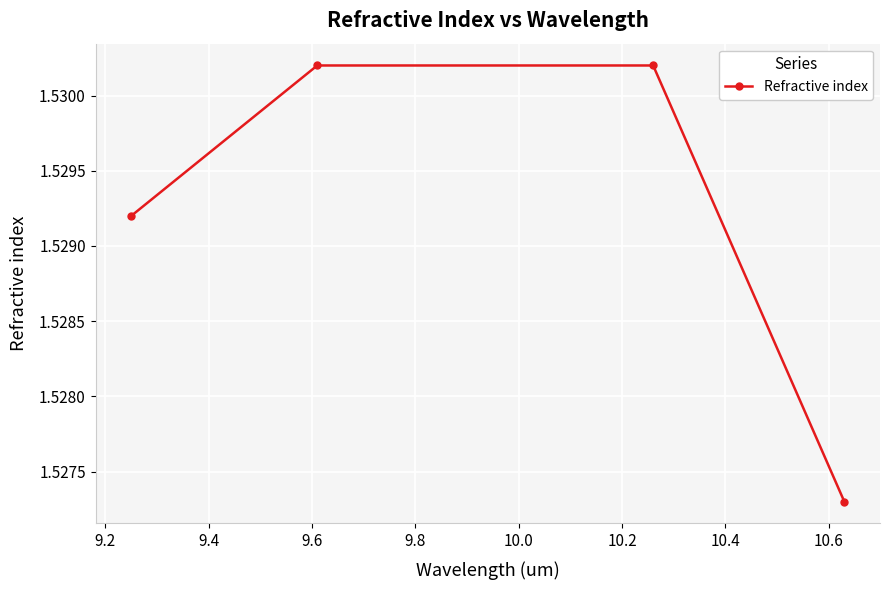

True or false: the data has more than 1 interior local peaks.

False